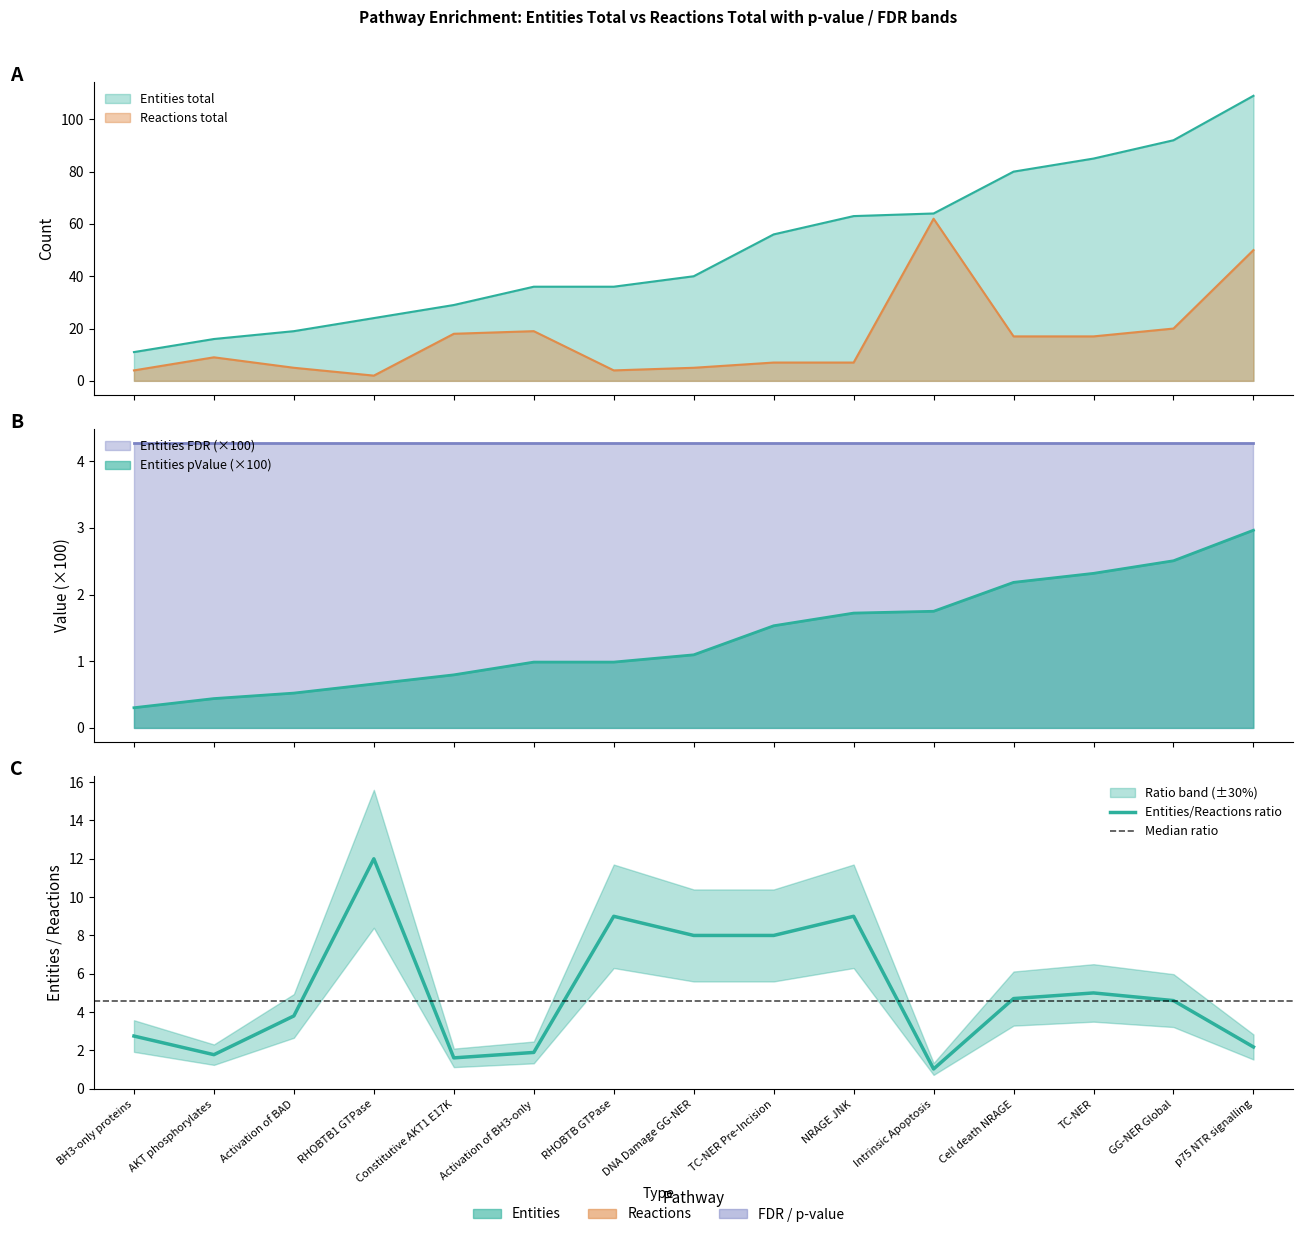

What is the difference between the maximum and minimum values in the Reactions total series?

60.0